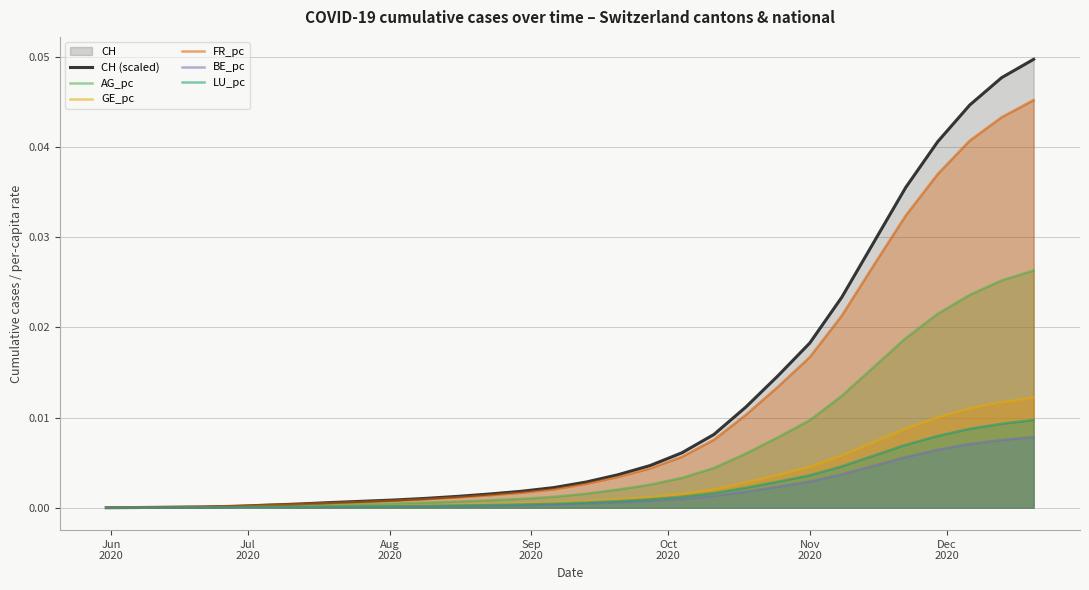

True or false: GE_pc and FR_pc intersect in this chart.

False